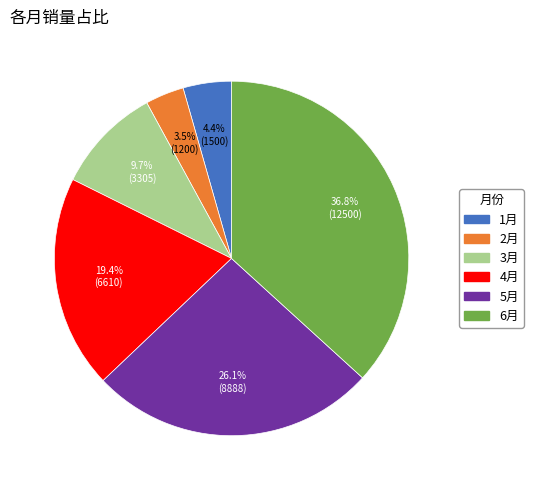

Which slice is the smallest?

2月